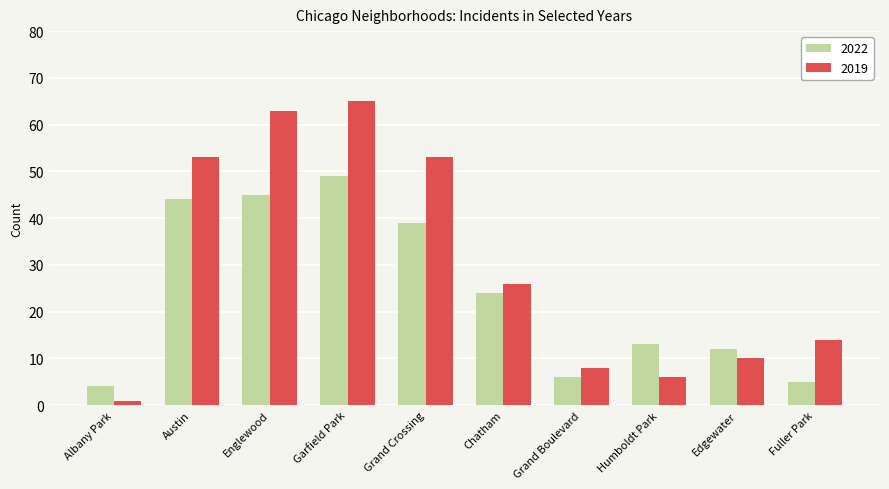

Which series changed the most between Austin and Humboldt Park?

2019